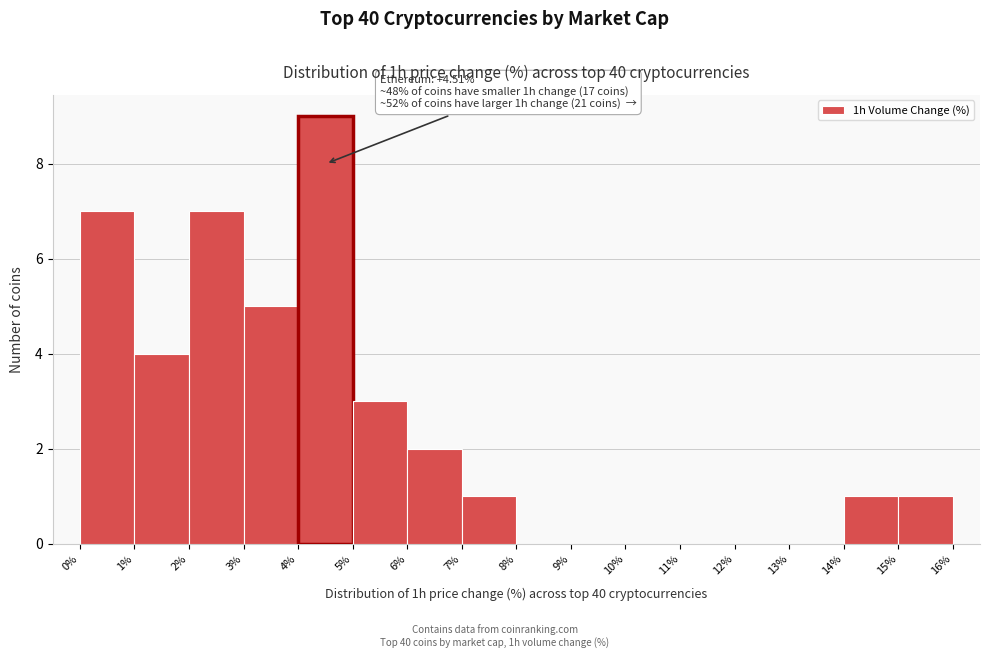

Over which range of the x-axis is the bar tallest?

4% to 5%